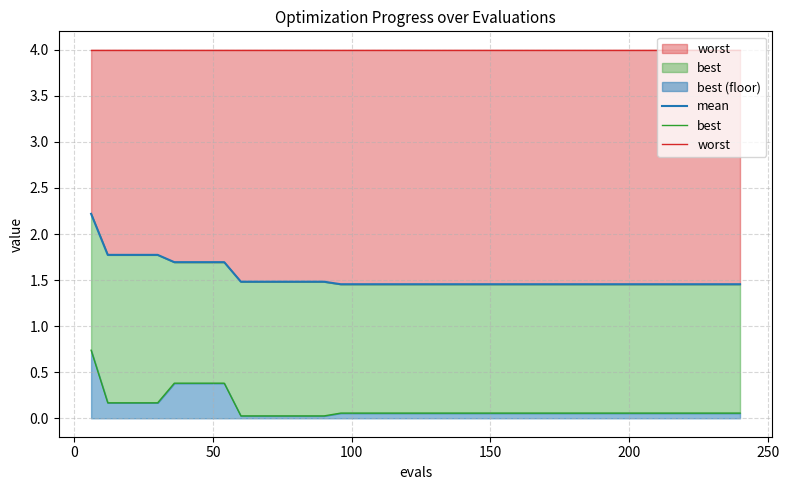

What is the value of the mean point at the 14th from the left?

1.5